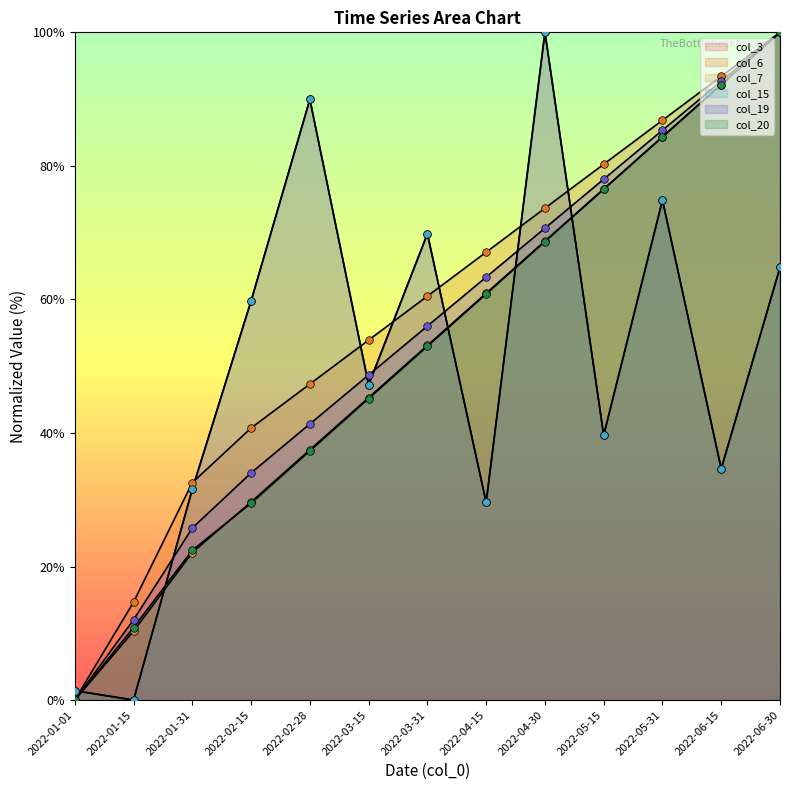

What are all the series names shown in the legend?

col_3, col_6, col_7, col_15, col_19, col_20